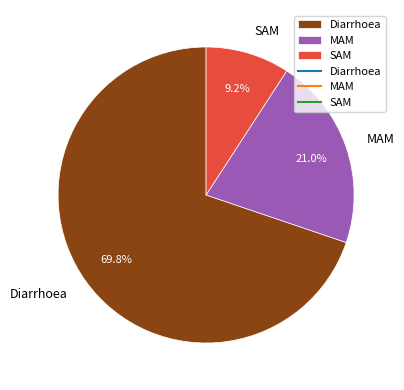

Rank the categories by value from lowest to highest.

SAM, MAM, Diarrhoea